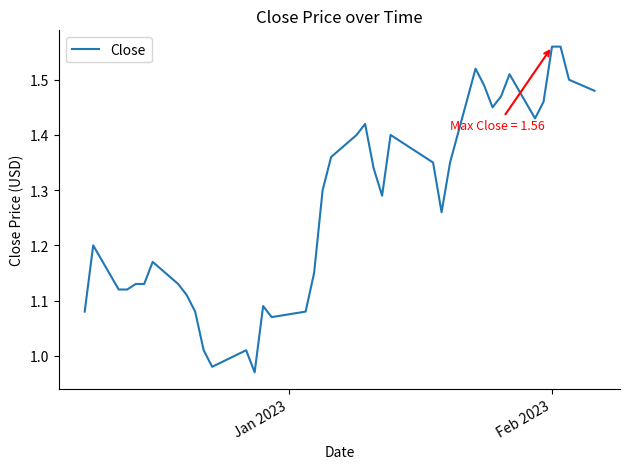

What is the difference between the maximum and minimum values?

0.6